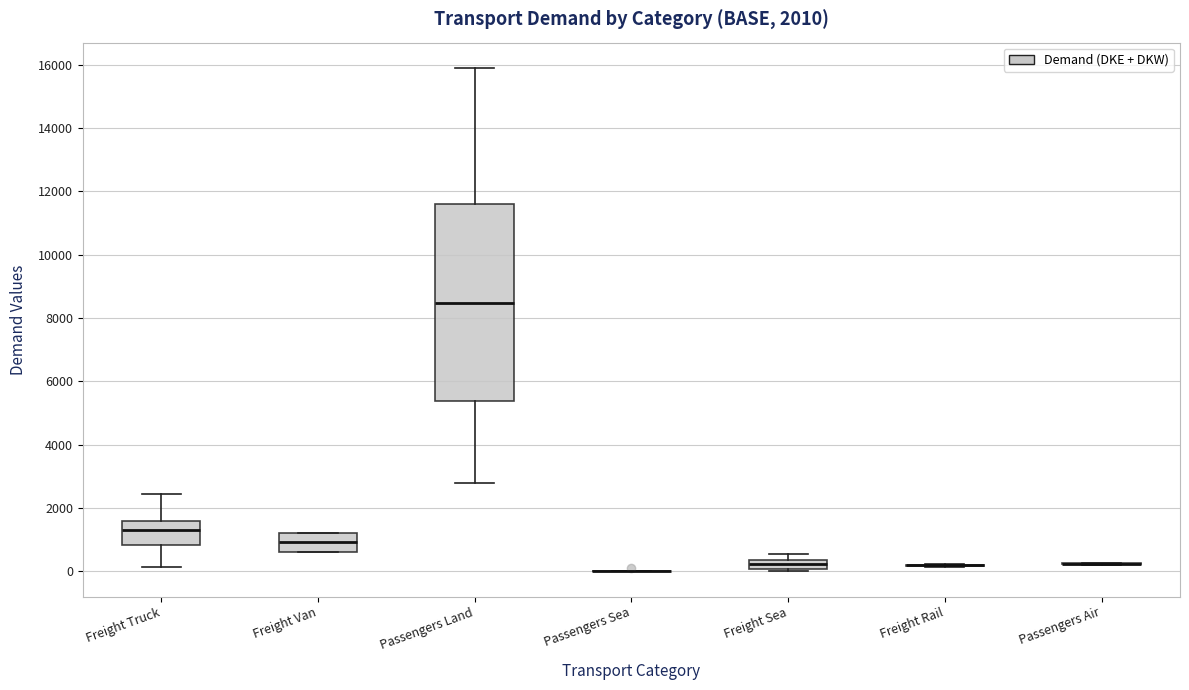

Comparing the boxes themselves (not the whiskers), which one is the tallest?

Passengers Land